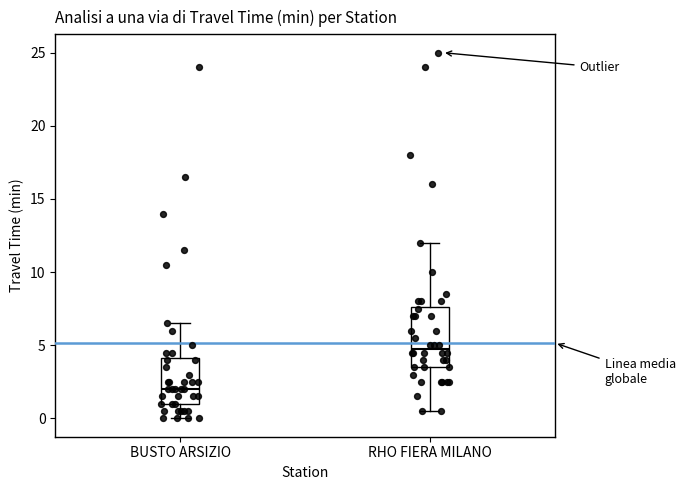

Reading left to right, transcribe this box plot: for each box, give where its median line is, the range the box spans, and where its two whiskers end, as read against the y-axis. The values are not printed on the chart, so give them approximately, as read against the axis.

BUSTO ARSIZIO: median 2.0, box 1.0 to 4.0, whiskers 0.0 to 6.5
RHO FIERA MILANO: median 5.0, box 3.5 to 7.5, whiskers 0.5 to 12.0